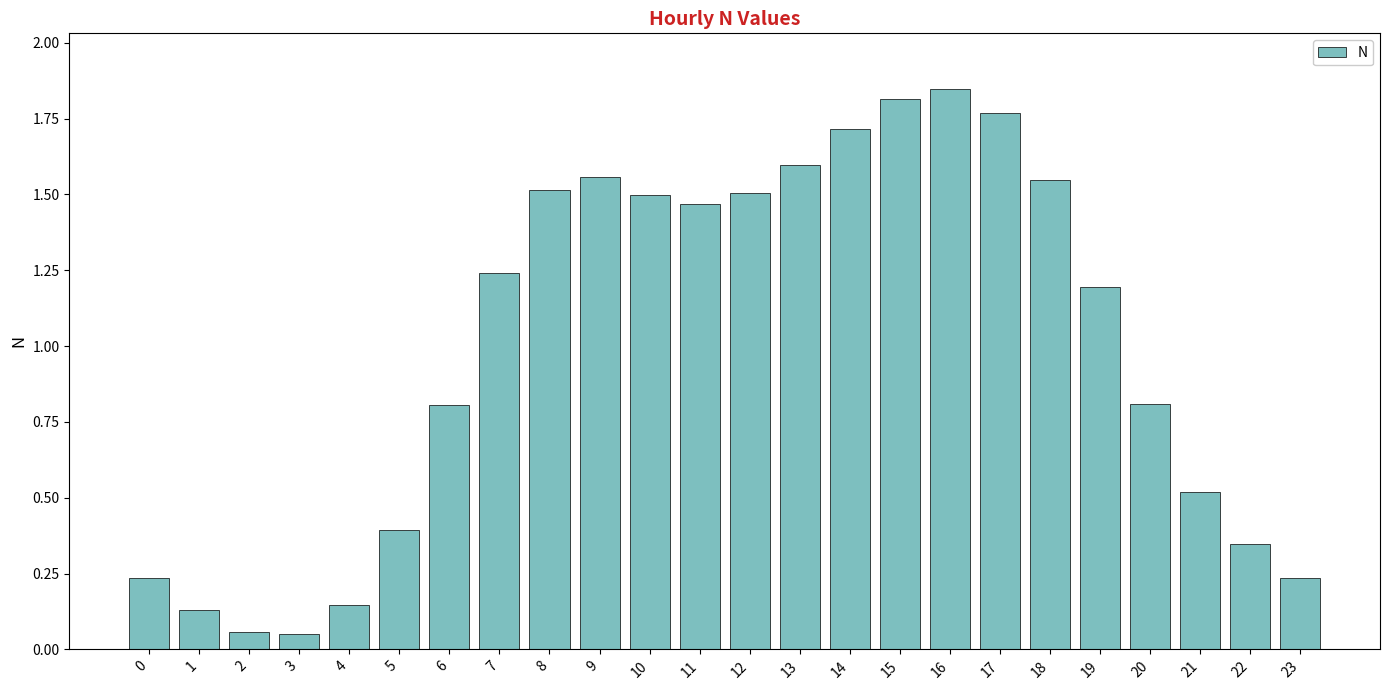

What is the sum of the values at 2 and 6?

0.9